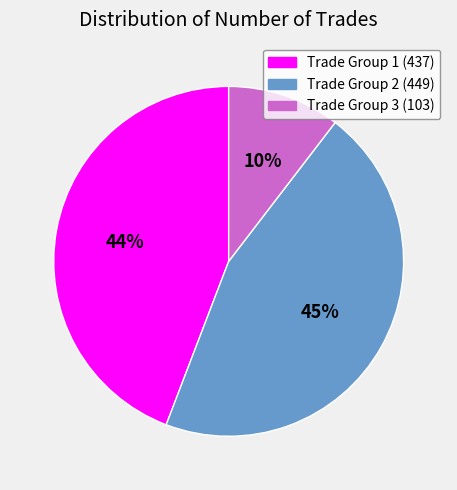

To the nearest percent, what is the difference between the largest and smallest slice percentages?

35%